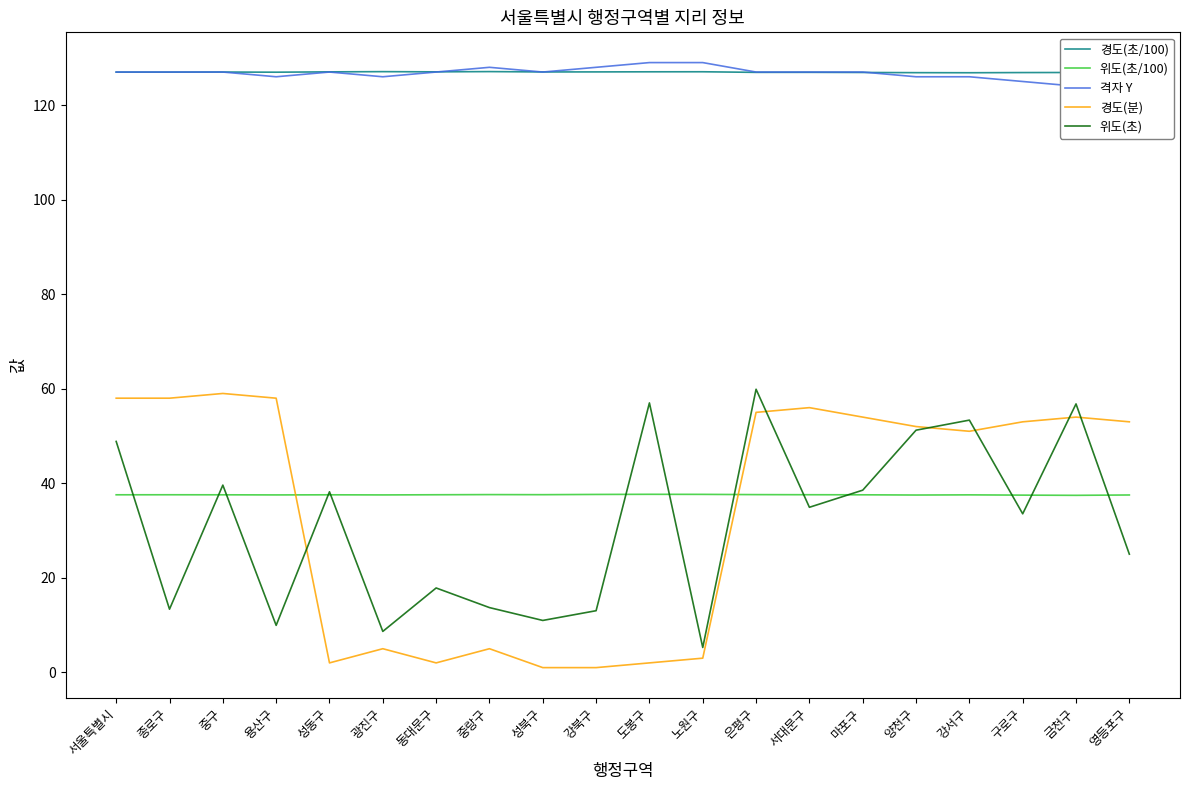

What is the spread (max minus min) of values at 서울특별시?

89.4